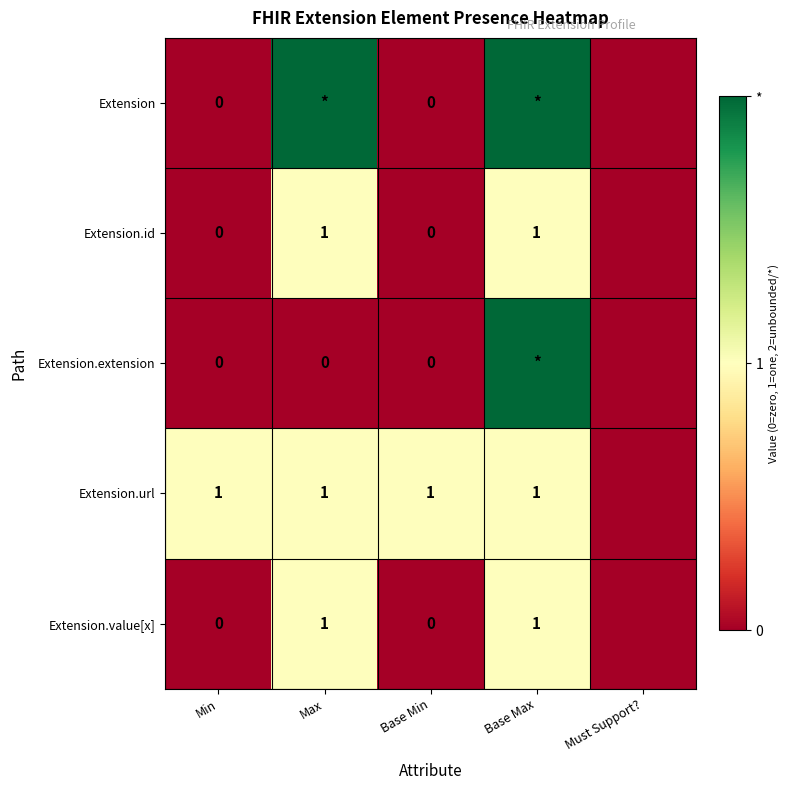

The value of Extension.value[x] at Max is 1. True or false?

True